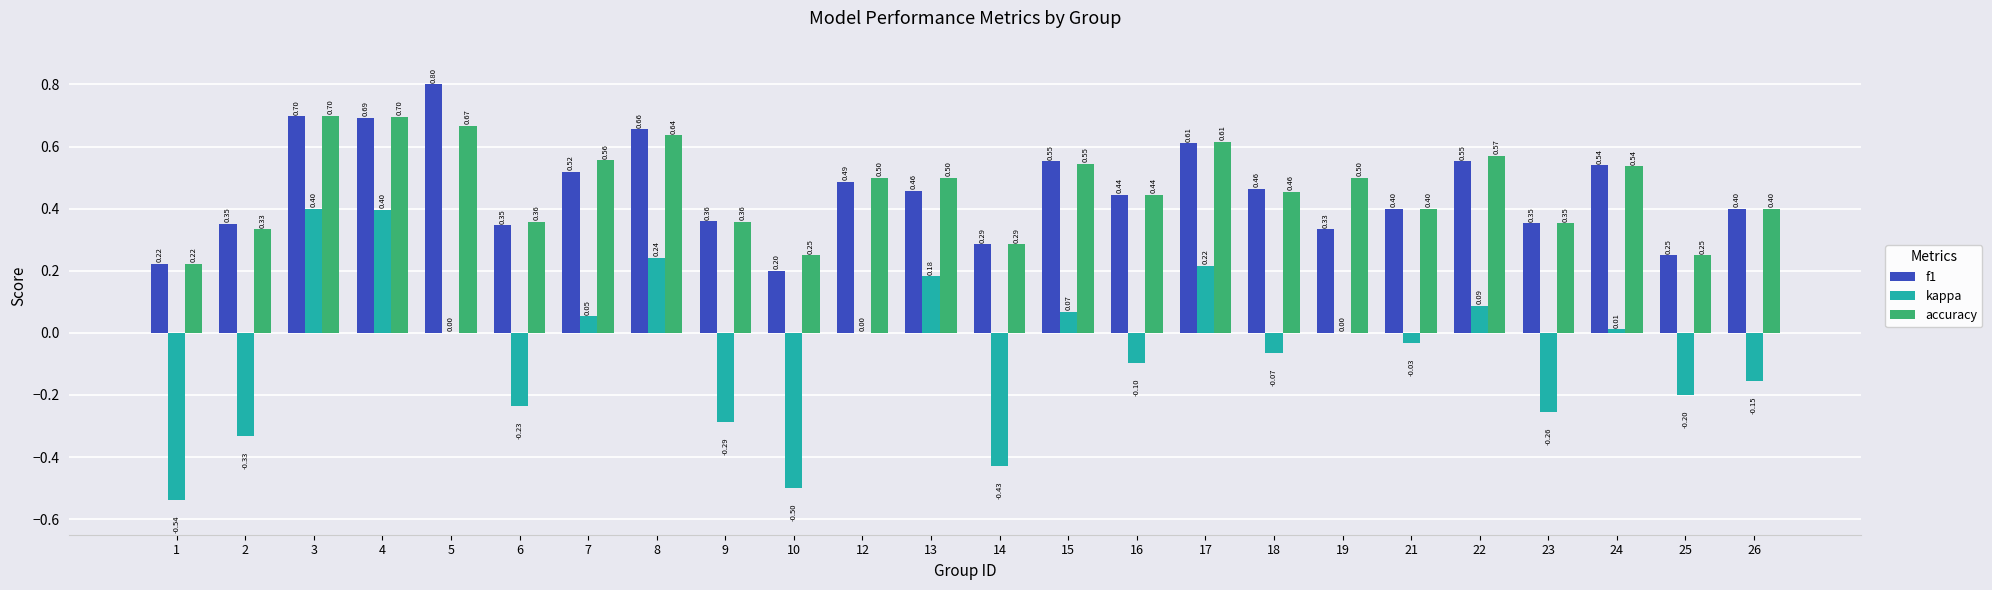

At which category is the sum across all series the highest?

3